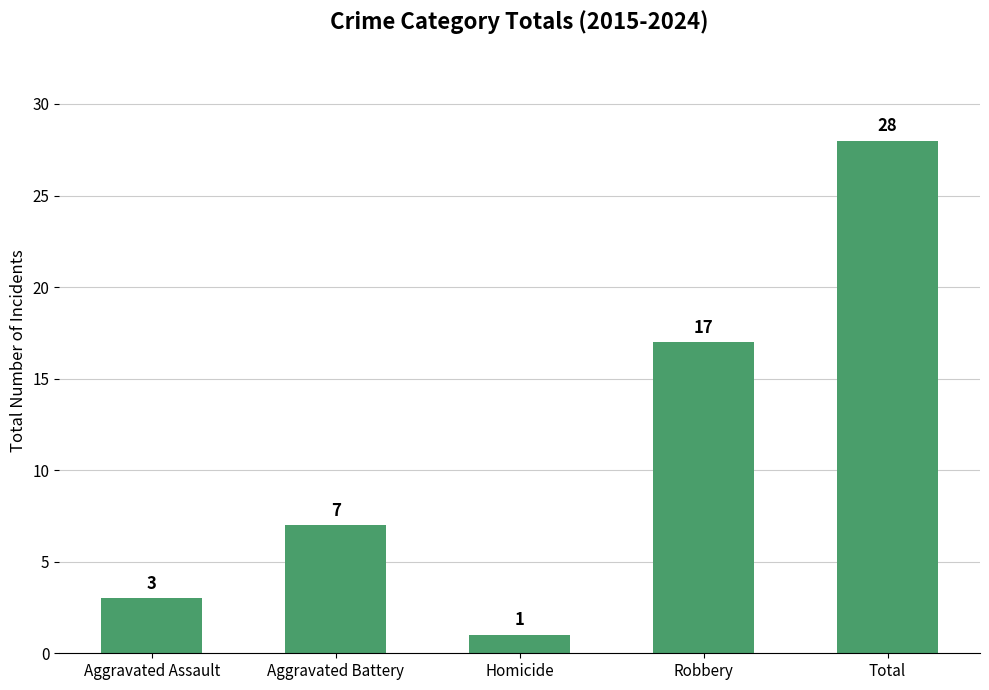

Rank the categories by value from highest to lowest.

Total, Robbery, Aggravated Battery, Aggravated Assault, Homicide